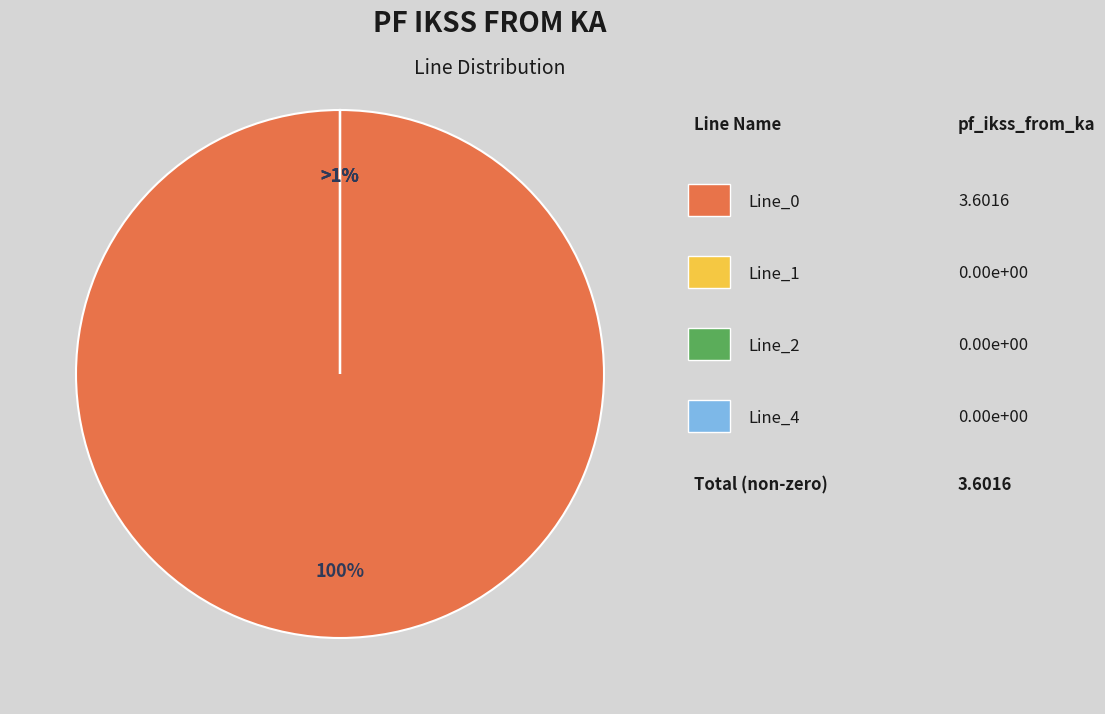

Combined, do Line_0 and Line_1 account for over 50%?

Yes